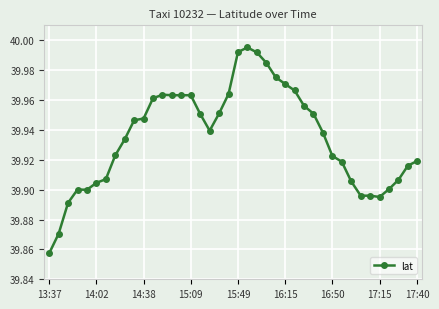

True or false: the data has more than 1 interior local peaks.

True